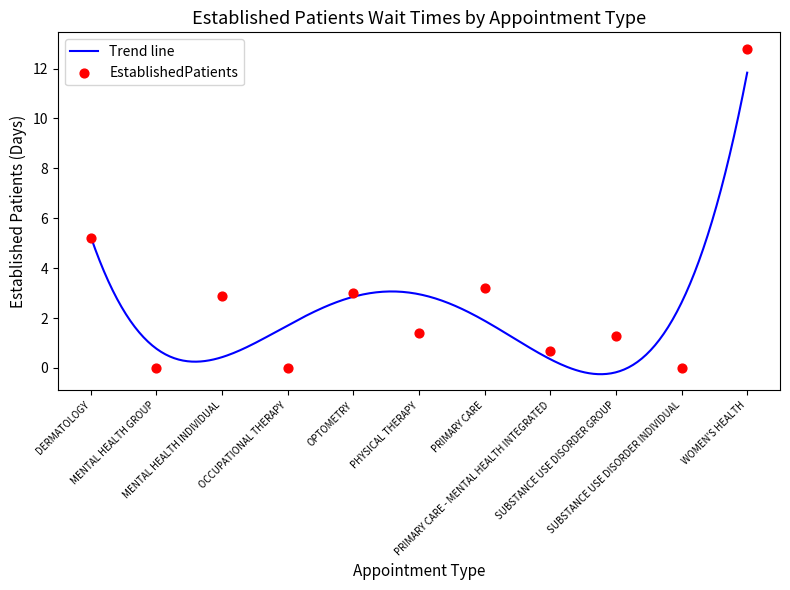

What is the change in value from MENTAL HEALTH INDIVIDUAL to PHYSICAL THERAPY?

-1.5